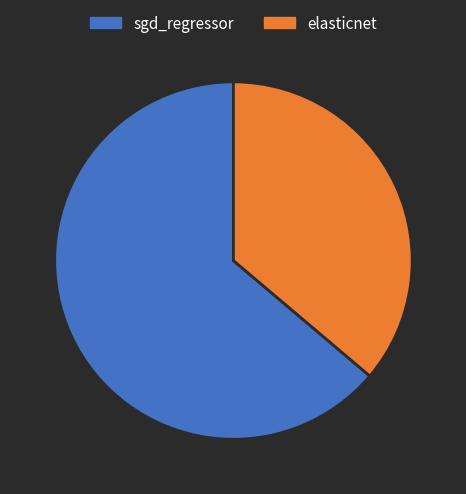

Combined, do elasticnet and sgd_regressor account for over 50%?

Yes